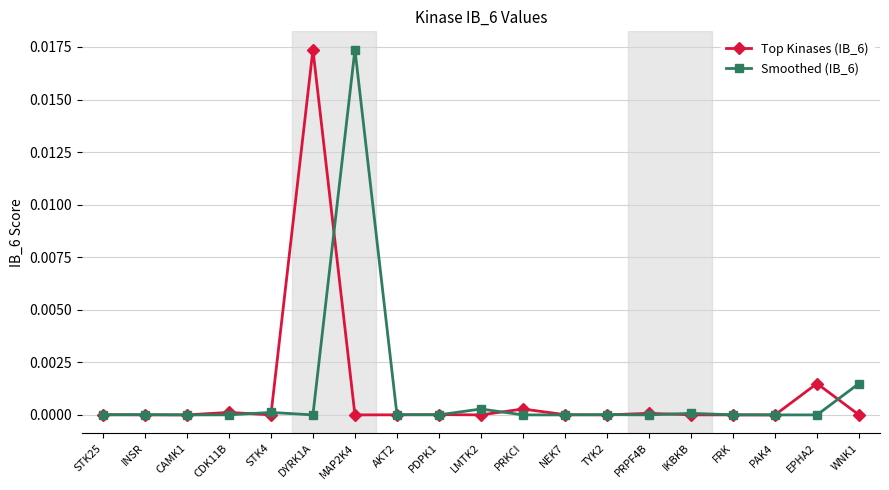

Does the chart have visible grid lines?

Yes